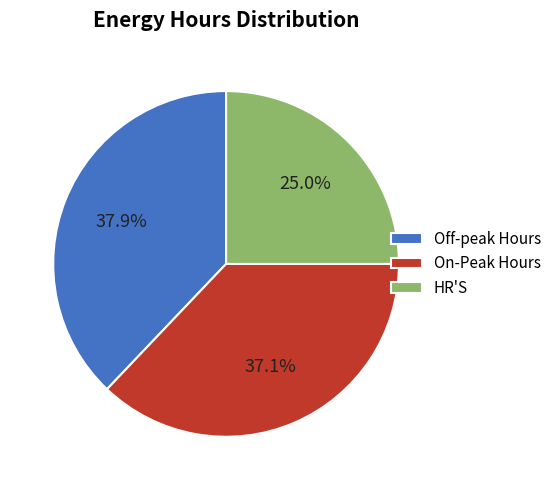

Is it true that On-Peak Hours is 23% of the pie?

False